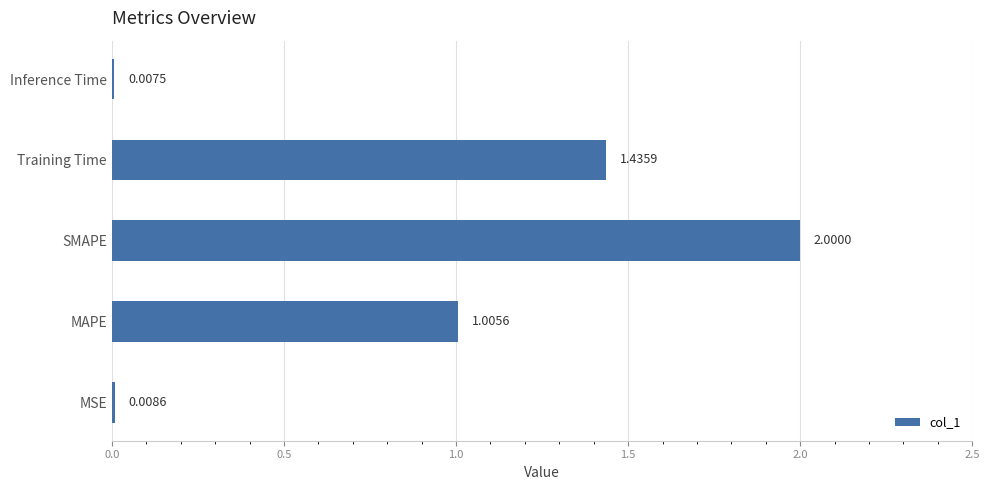

How many data points are above 1?

3